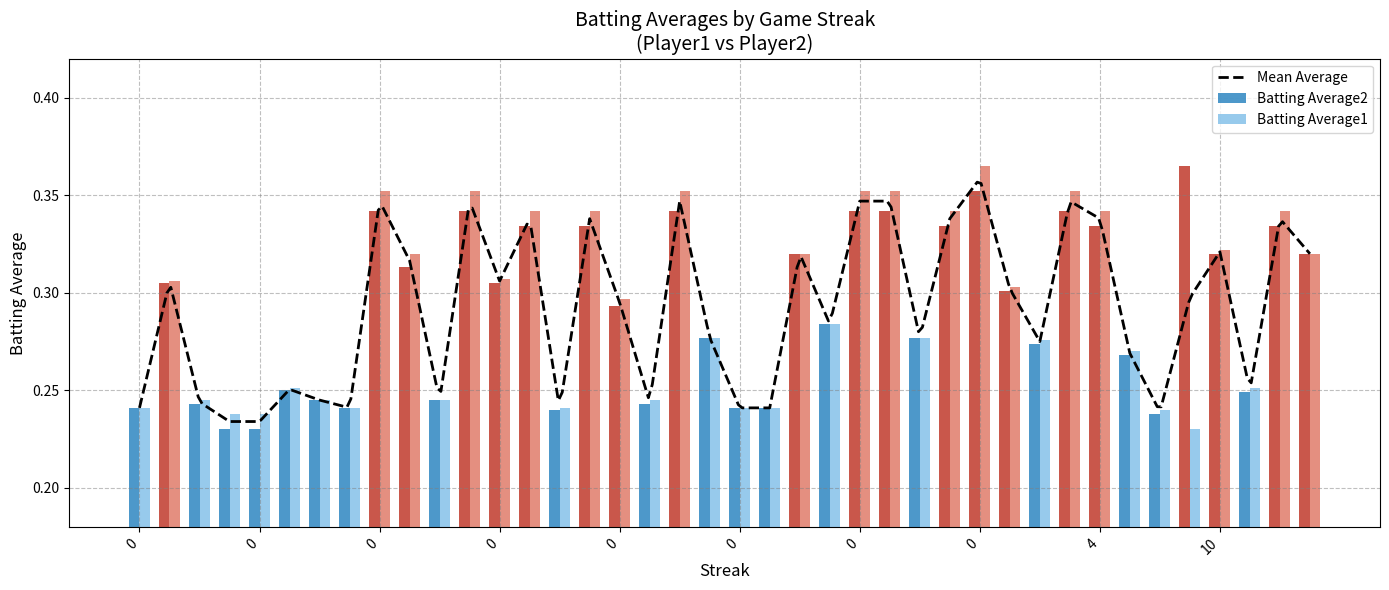

List the series in order of their peak value, highest first.

Batting Average2, Batting Average1